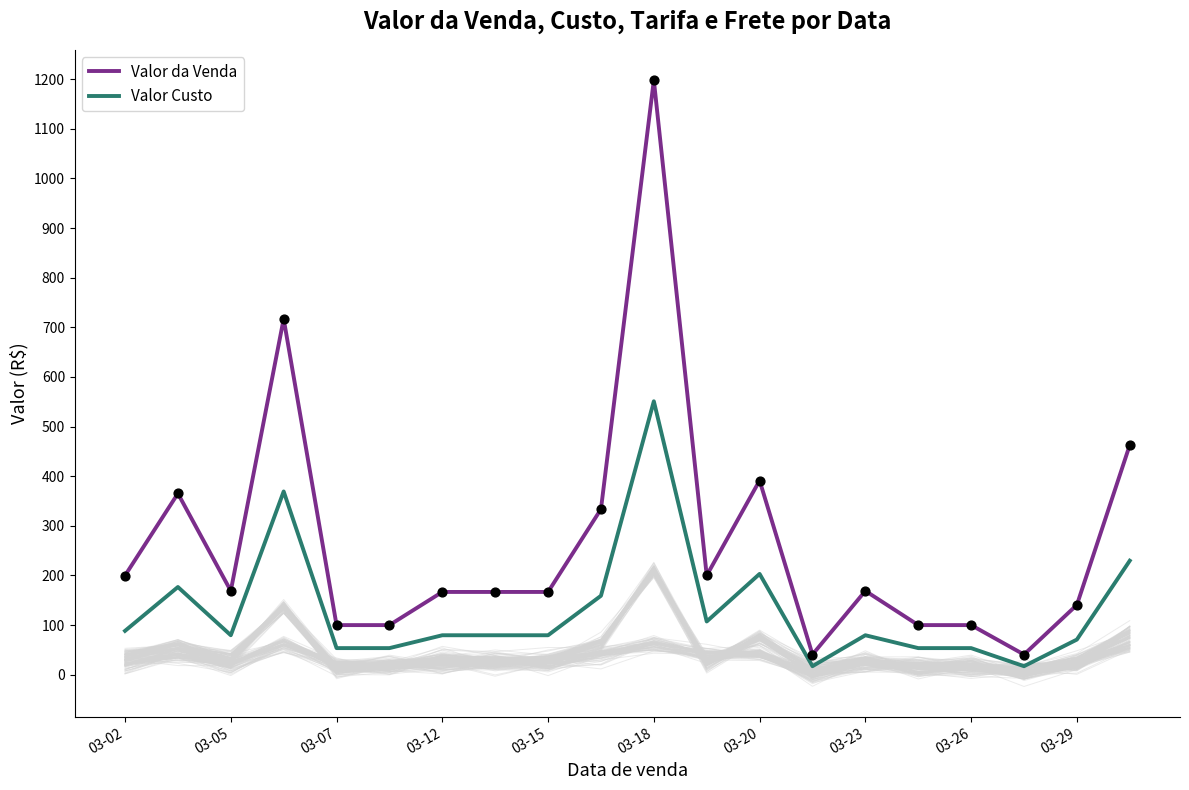

Which series has the widest spread of Y values?

Valor da Venda